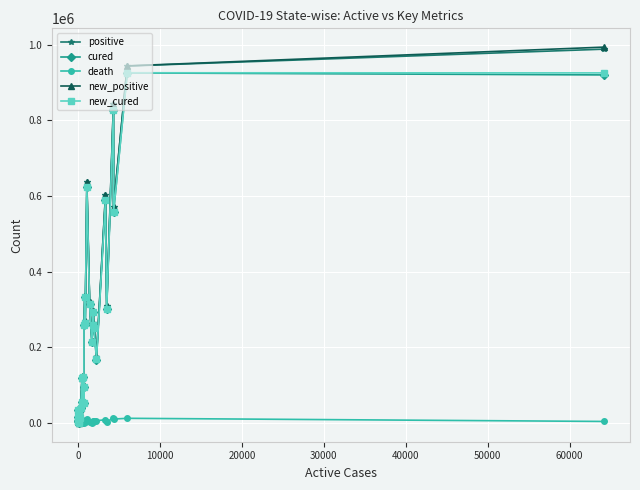

What is the maximum value for new_positive?

994052